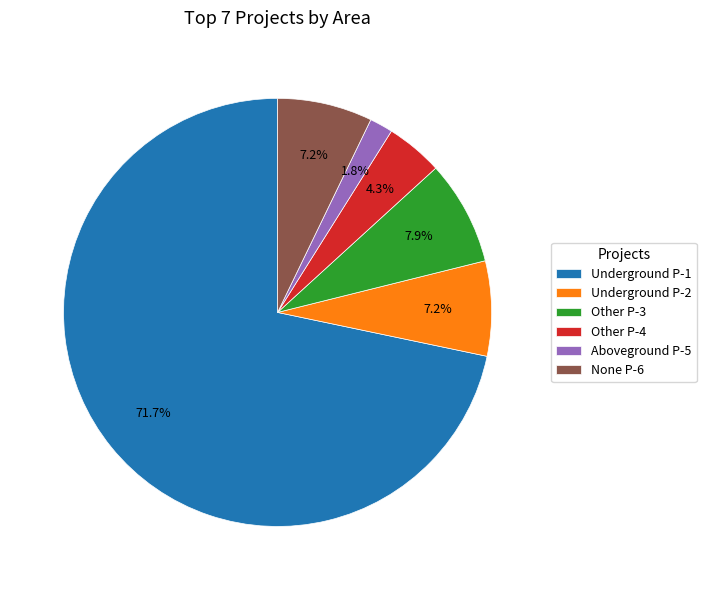

Is there a majority slice in this chart?

Yes